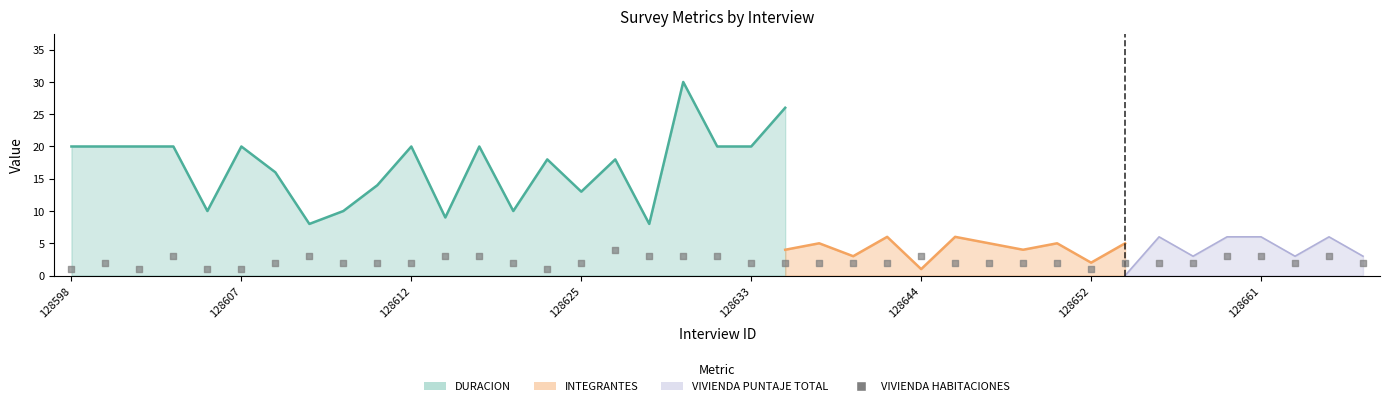

Which has a higher value, 24 or 9?

24